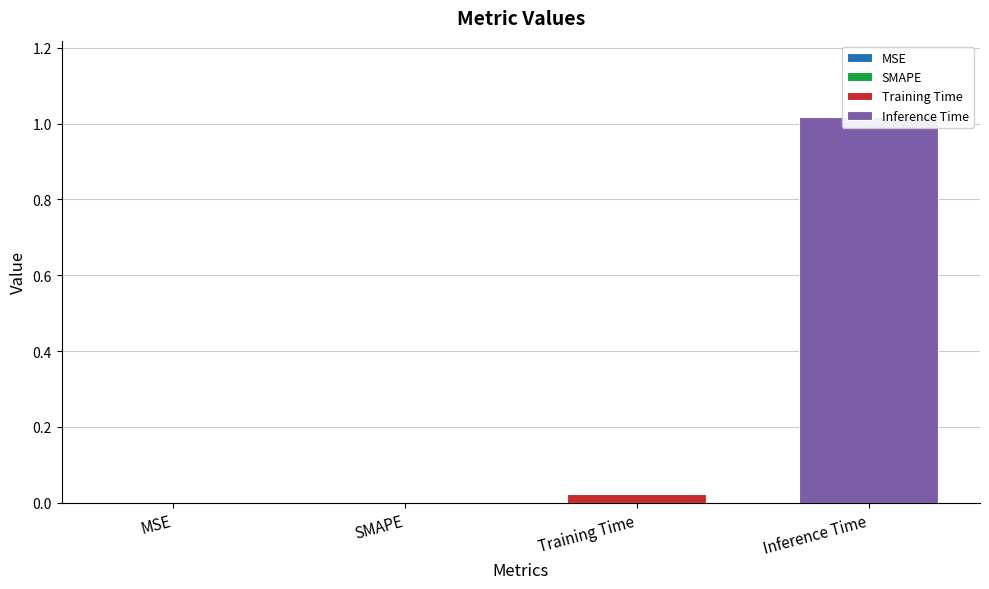

What is the average value?

0.3